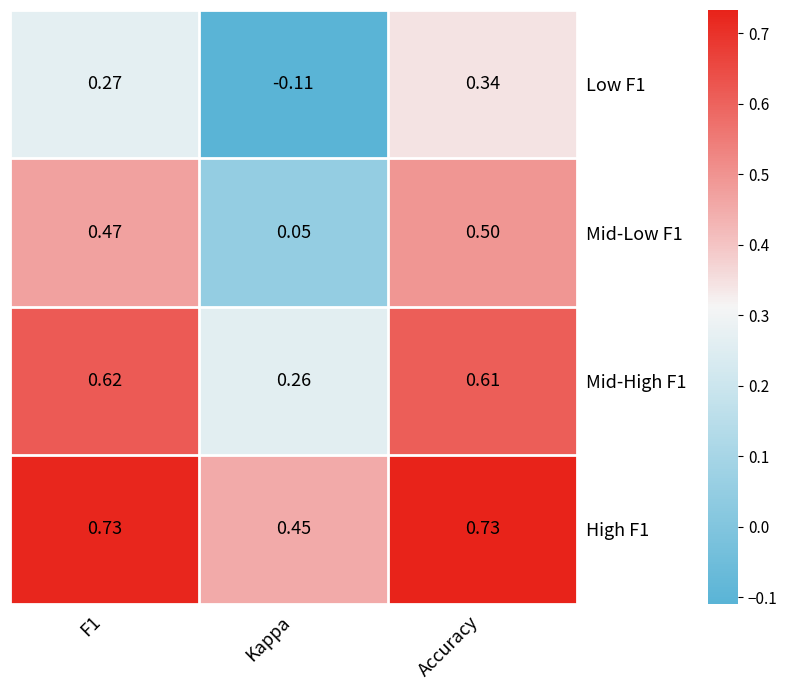

Between F1 and Accuracy, which series saw the biggest shift?

Low F1